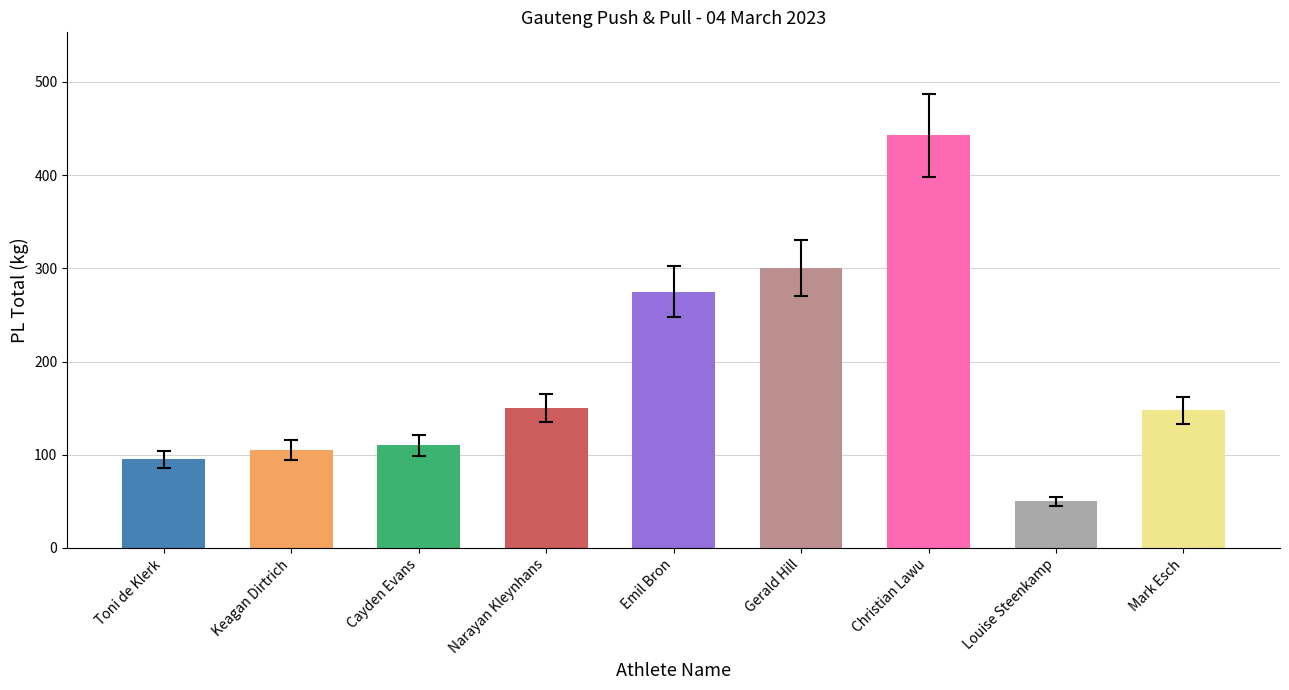

What is the label of the 5th bar from the right?

Emil Bron